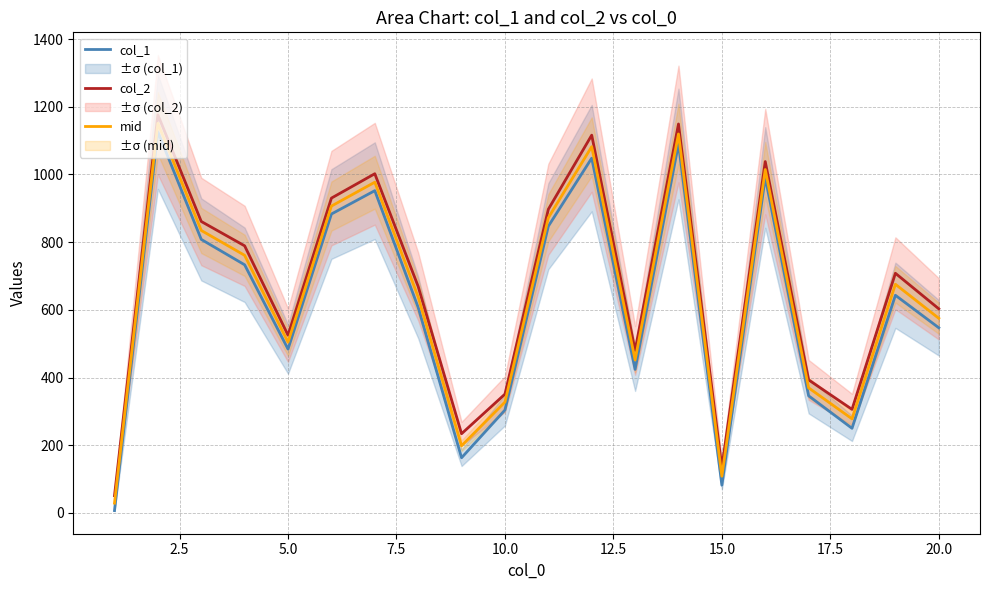

What is the highest value of the col_1 series?

1126.0